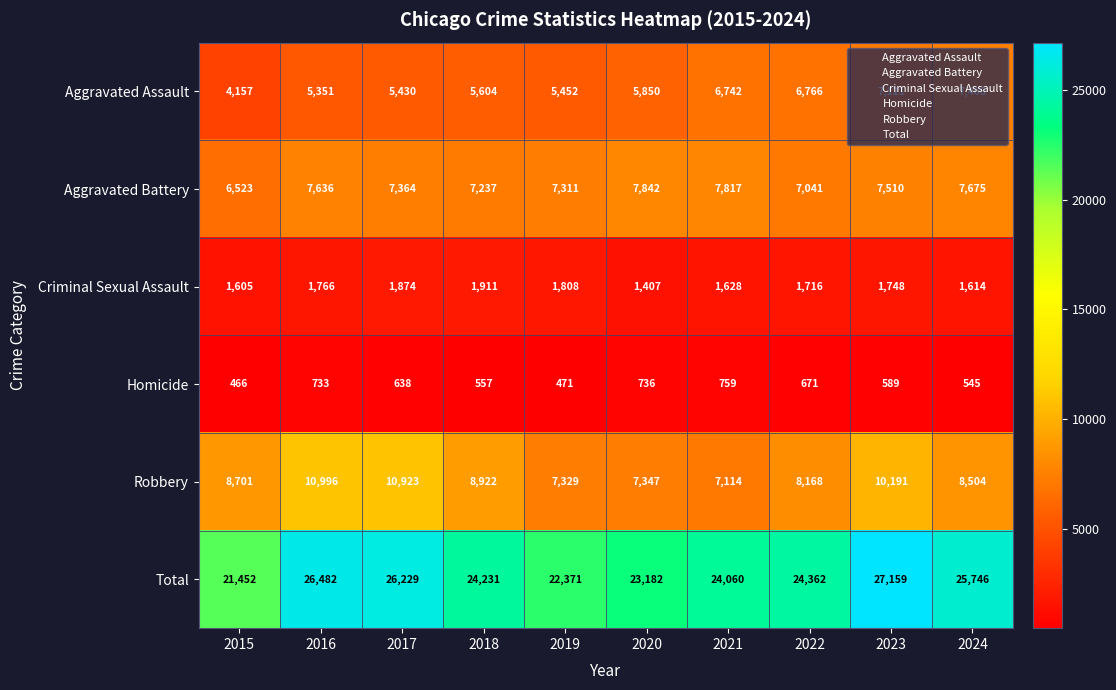

Between 2015 and 2021, which series saw the biggest shift?

Total